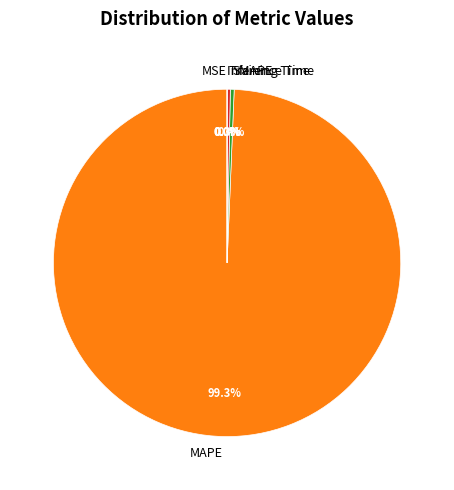

True or false: Training Time accounts for 0% of the total.

True